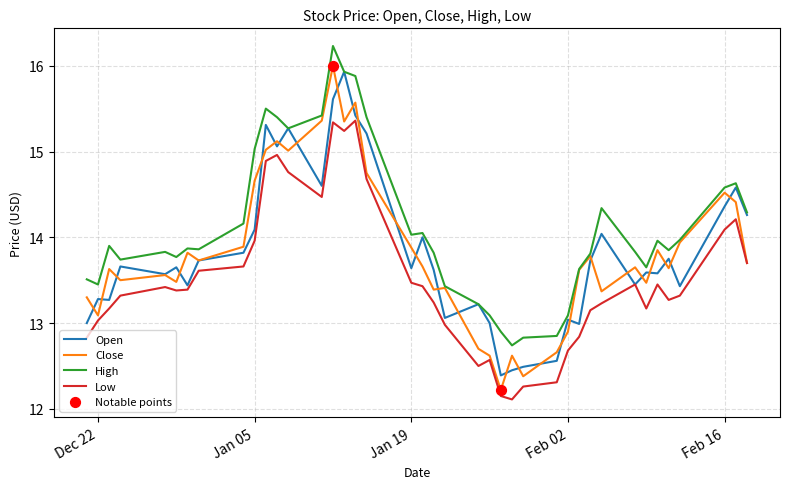

Which series has the widest spread of values?

Close